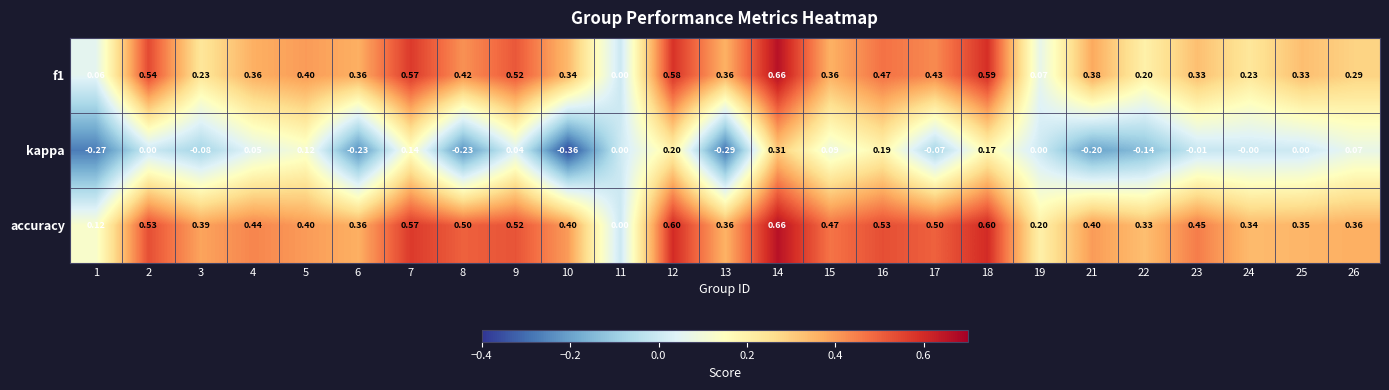

Which series has the widest spread of values?

kappa